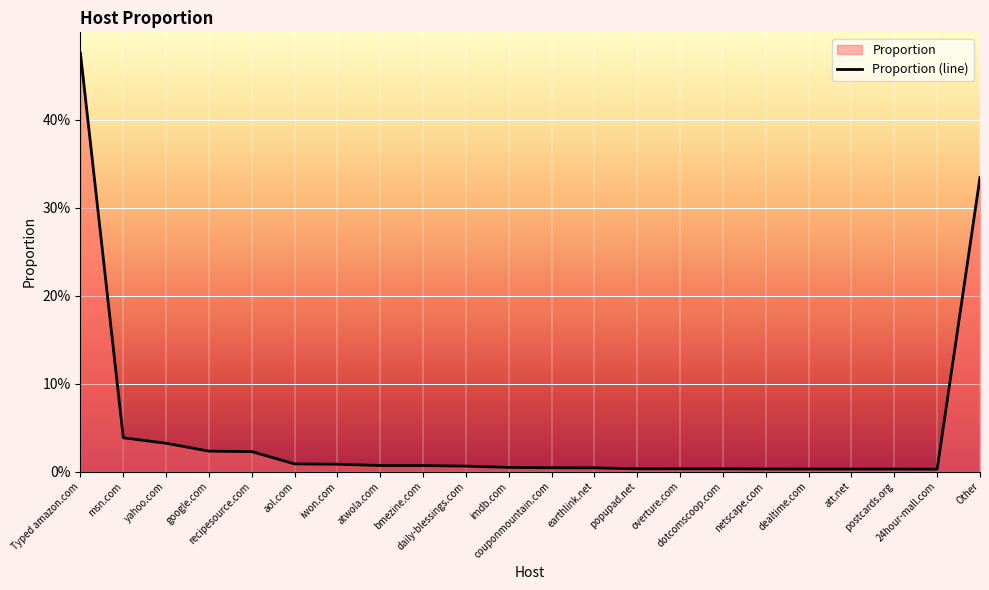

Reading left to right, list all the values displayed in this chart.

Typed amazon.com=0.5	msn.com=0.0	yahoo.com=0.0	google.com=0.0	recipesource.com=0.0	aol.com=0.0	iwon.com=0.0	atwola.com=0.0	bmezine.com=0.0	daily-blessings.com=0.0	imdb.com=0.0	couponmountain.com=0.0	earthlink.net=0.0	popupad.net=0.0	overture.com=0.0	dotcomscoop.com=0.0	netscape.com=0.0	dealtime.com=0.0	att.net=0.0	postcards.org=0.0	24hour-mall.com=0.0	Other=0.3